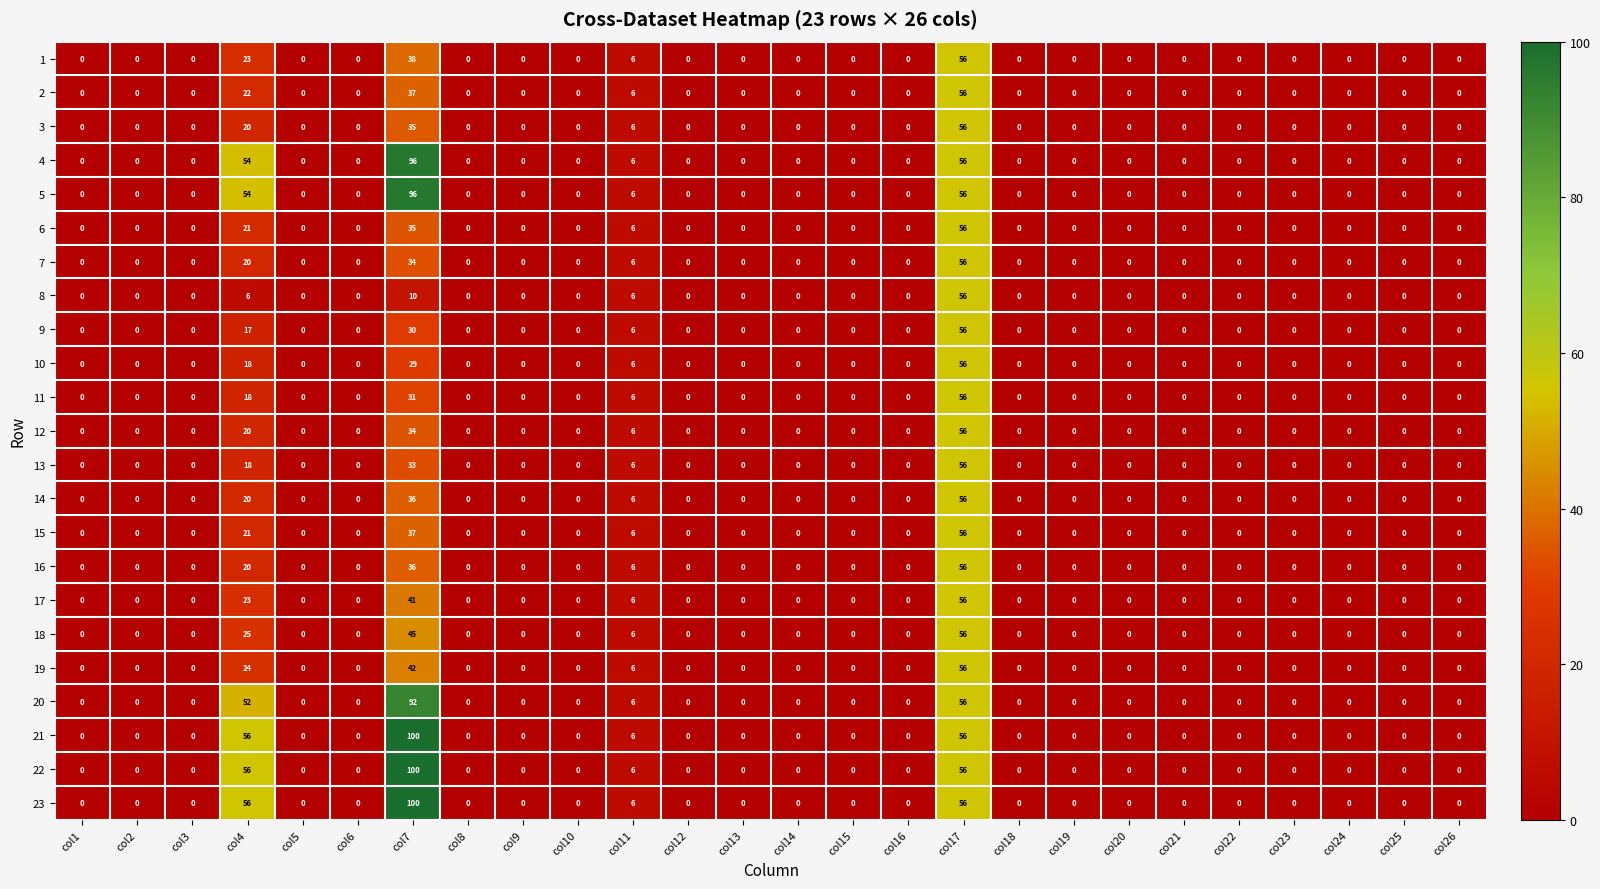

What is the average value of the 1 series?

5